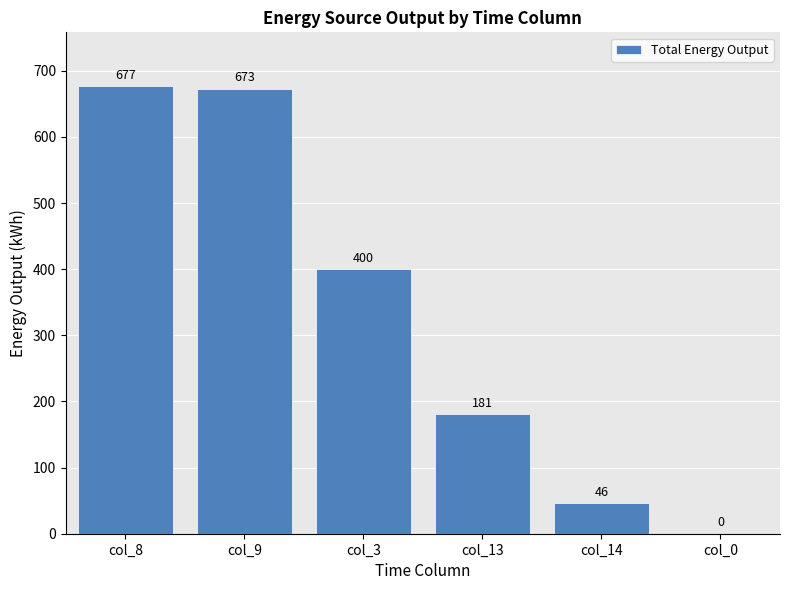

What is the ratio of the value at col_14 to the value at col_13?

0.3